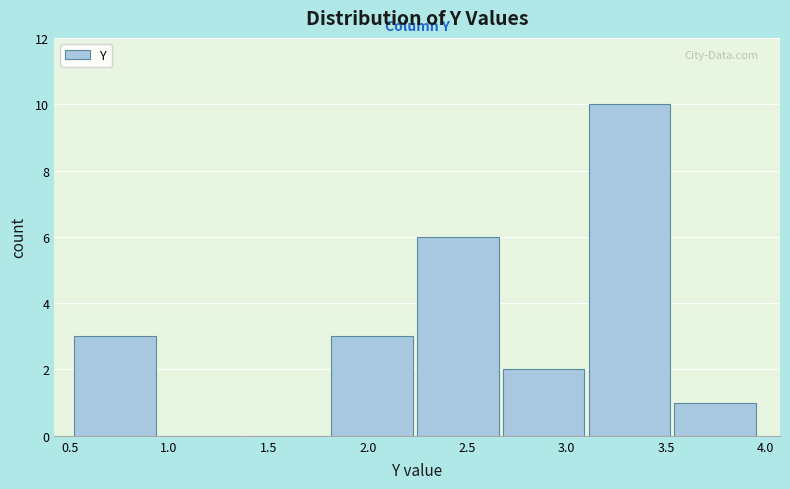

How tall is the bar that spans 1.80 to 2.25 on the x-axis? Neither the bar edges nor the heights are printed on the chart, so give them approximately, as read against the axes.

3